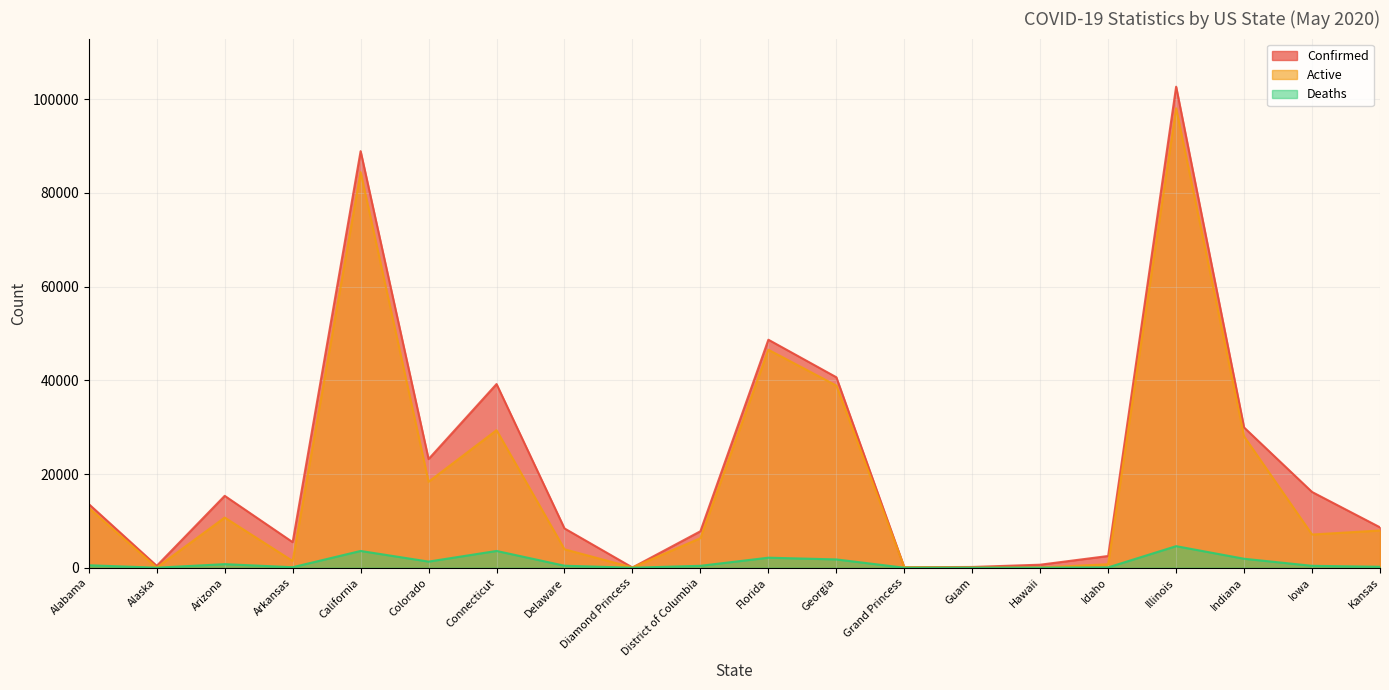

Which series has the largest range (max minus min)?

Confirmed